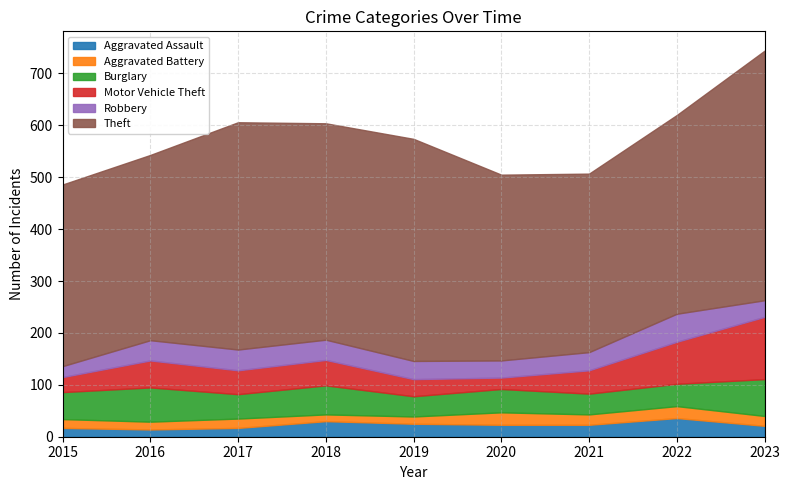

At which category does Burglary reach its first local valley?

2017